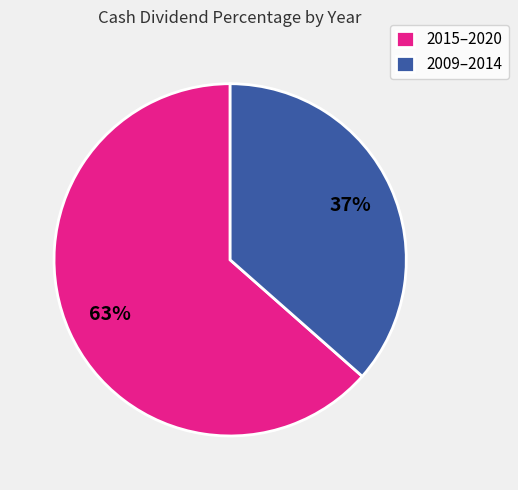

Which category accounts for the majority?

2015–2020